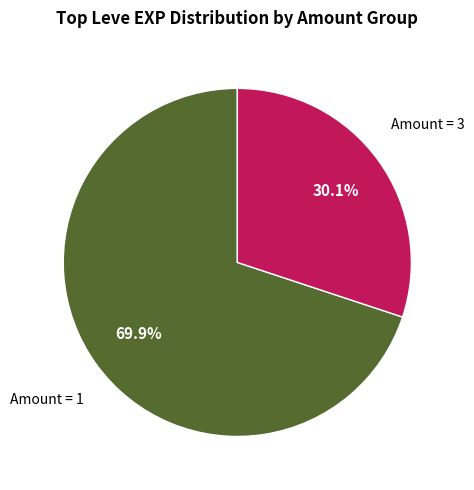

Is there any slice that represents more than half of the pie?

Yes